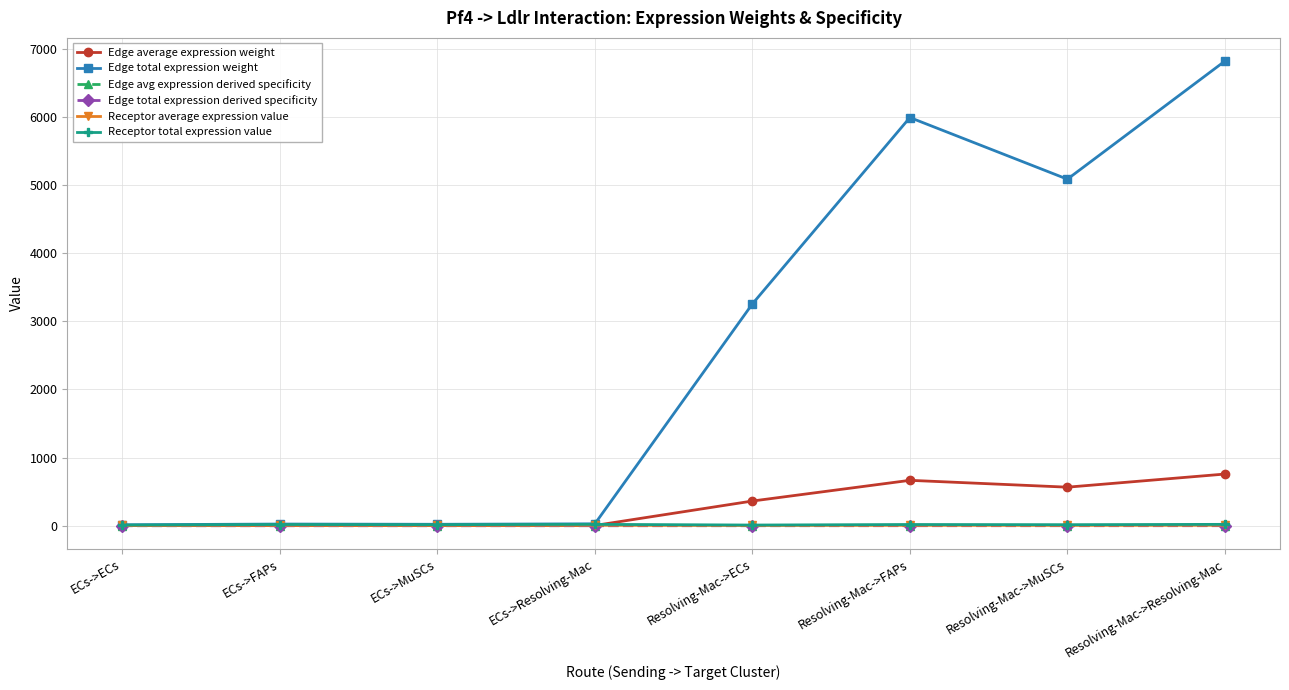

Does the chart have visible grid lines?

Yes